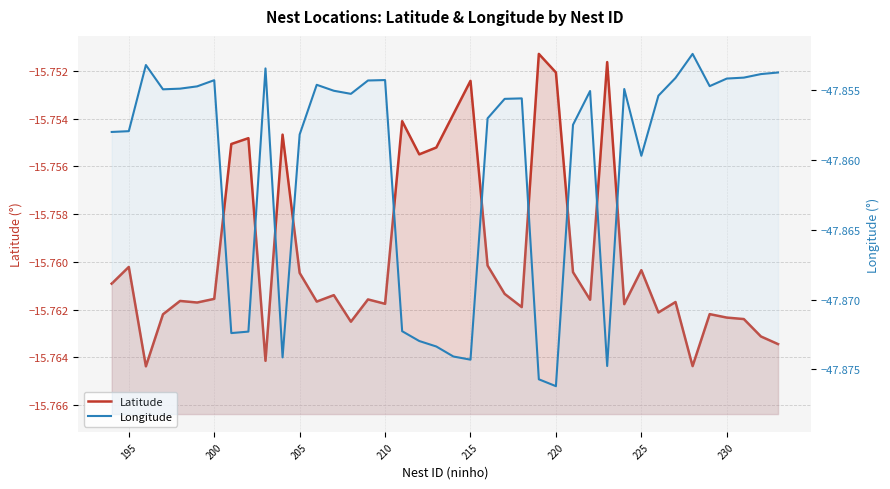

True or false: Latitude and Longitude cross at least once.

False